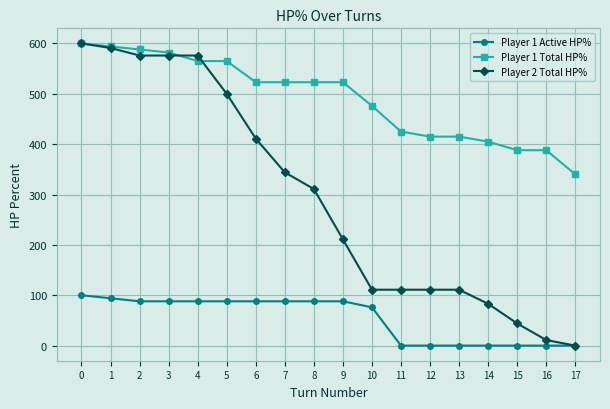

Is it true that Player 2 Total HP% equals 200 at 6?

False